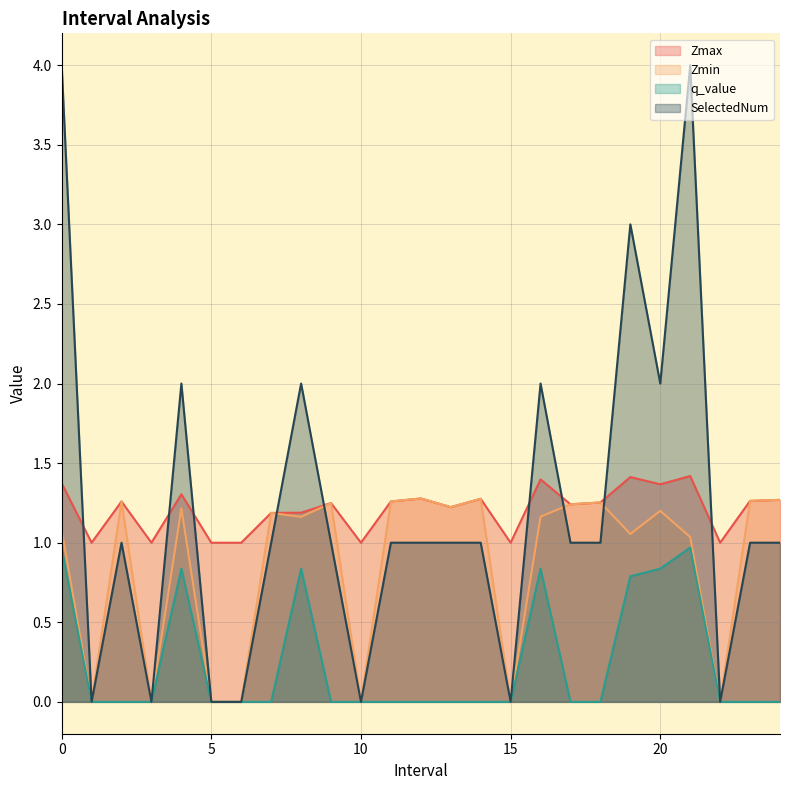

What position from the right is 14.0?

11